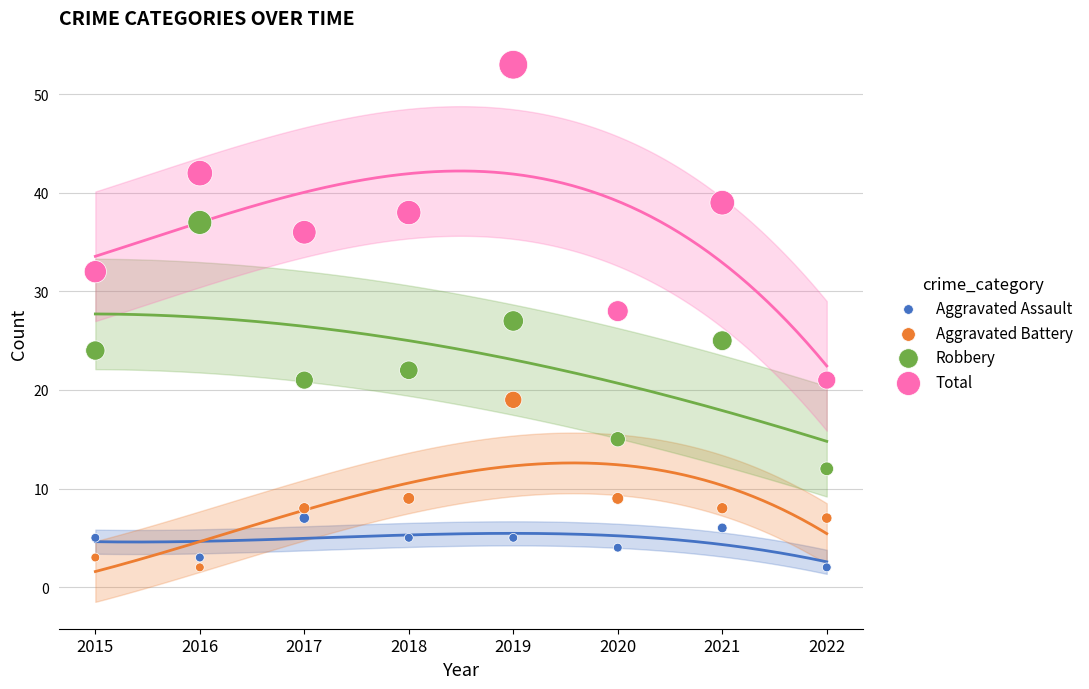

Which series has the widest spread of Y values?

Total